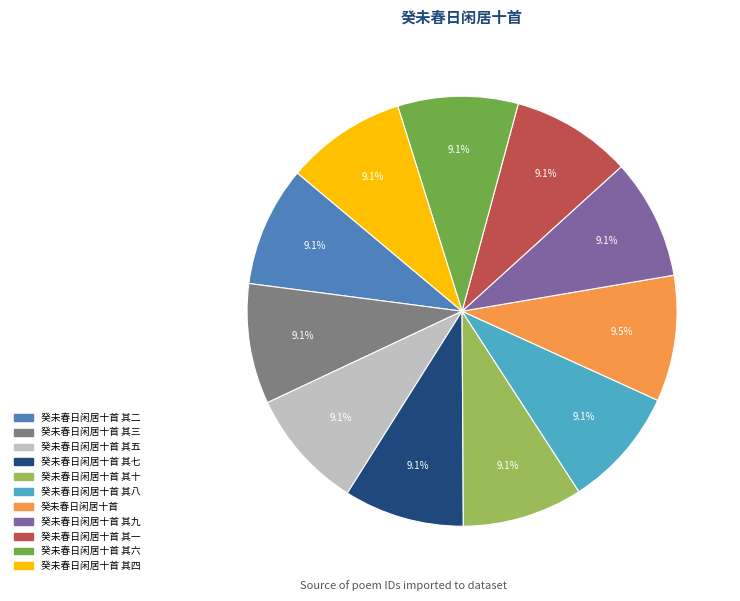

How many segments does this pie chart have?

11